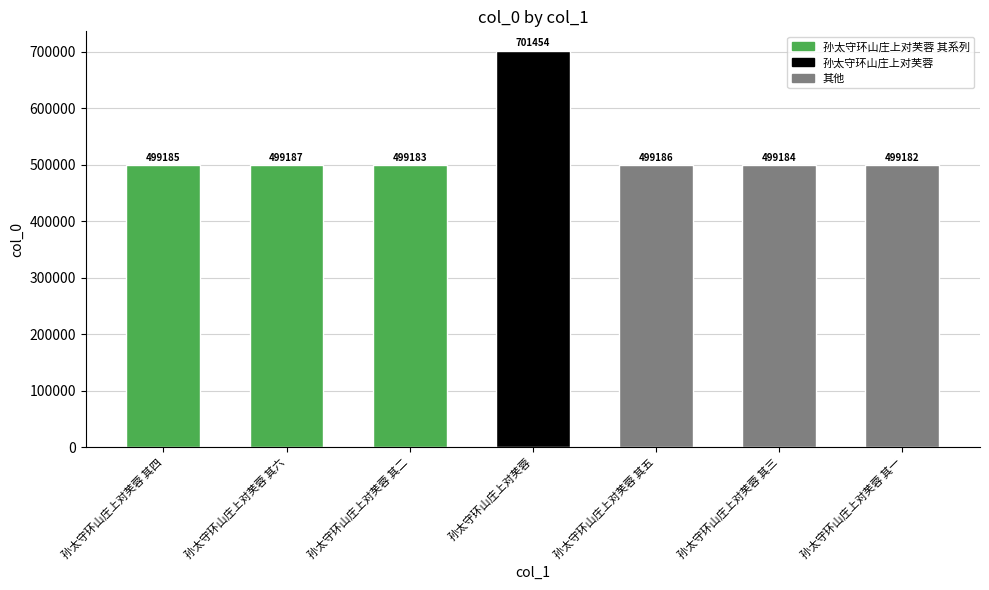

At which category does the chart reach its peak across all series?

孙太守环山庄上对芙蓉